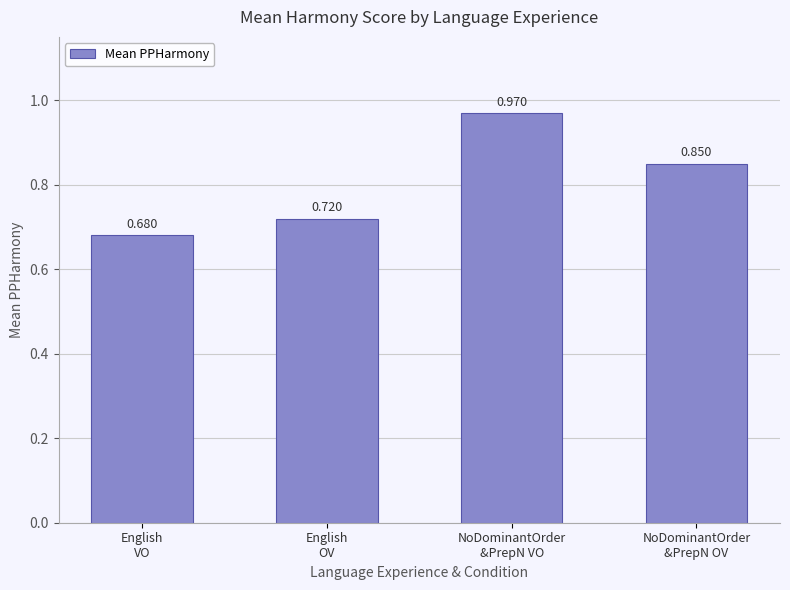

Rank the categories by value from lowest to highest.

English
VO, English
OV, NoDominantOrder
&PrepN OV, NoDominantOrder
&PrepN VO